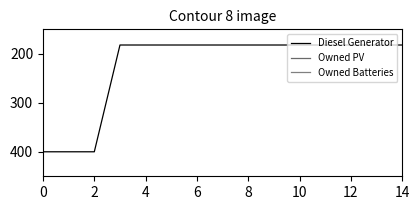

True or false: Owned PV and Diesel Generator intersect in this chart.

False